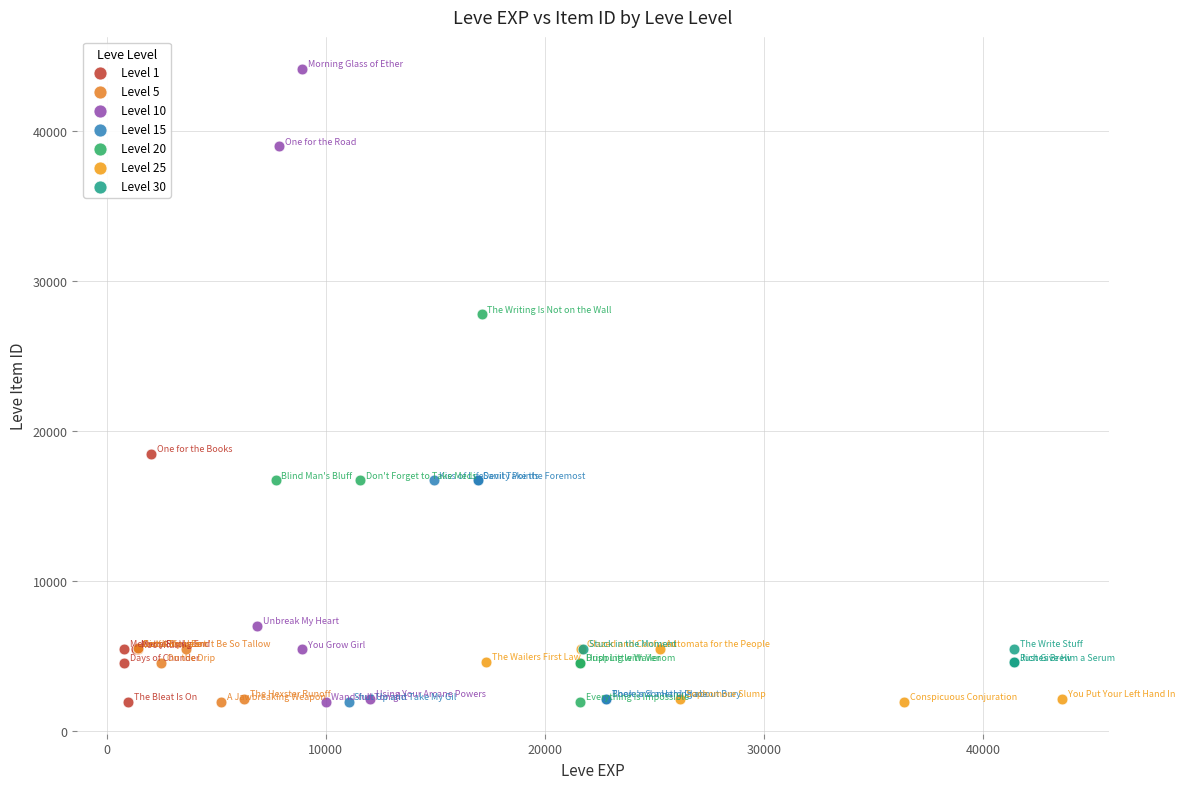

Which series has the widest spread of Y values?

Level 10